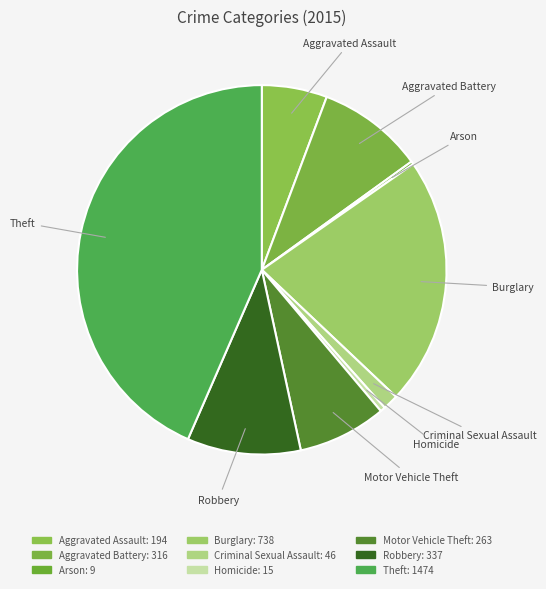

The Burglary slice represents 22% of the pie. True or false?

True